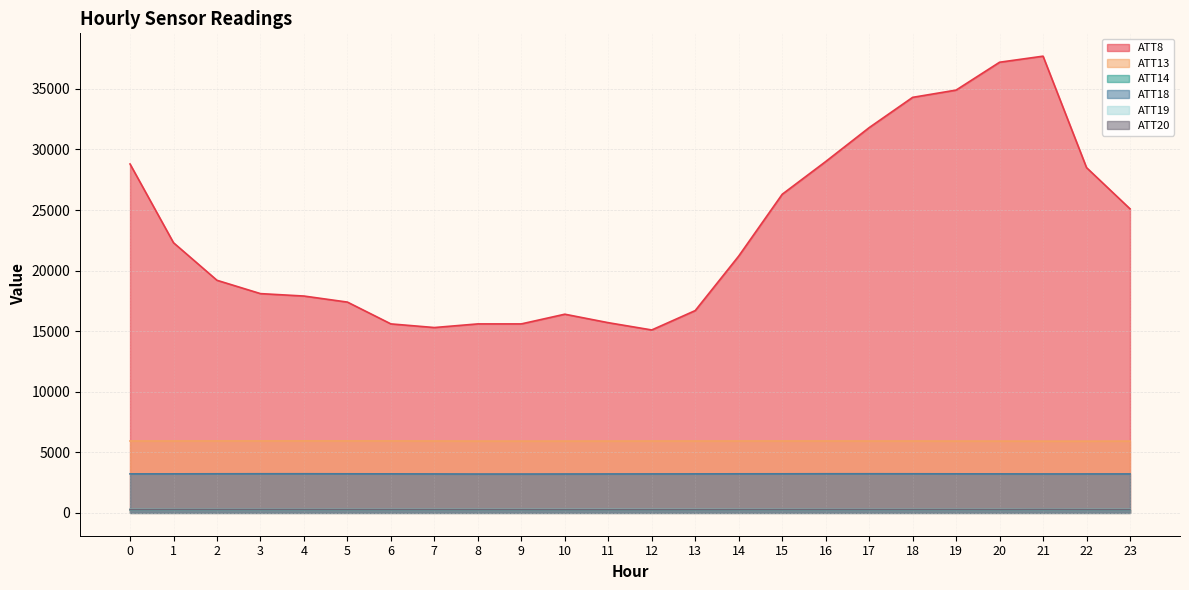

What is the difference between the second highest and minimum values in the ATT14 series?

1.2